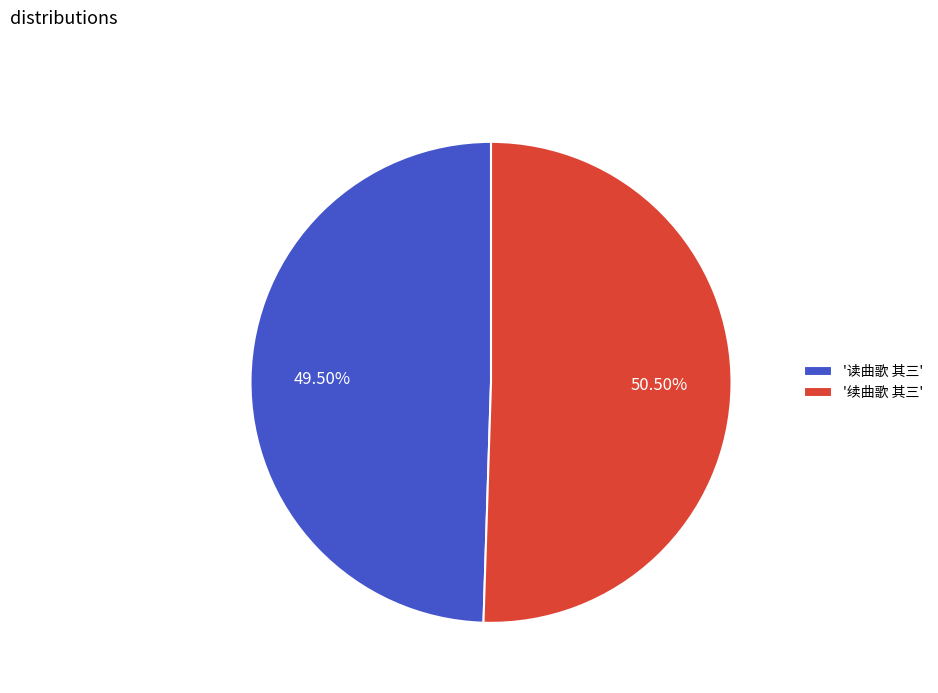

What is the ratio of the value at '续曲歌 其三' to the value at '读曲歌 其三'?

1.0